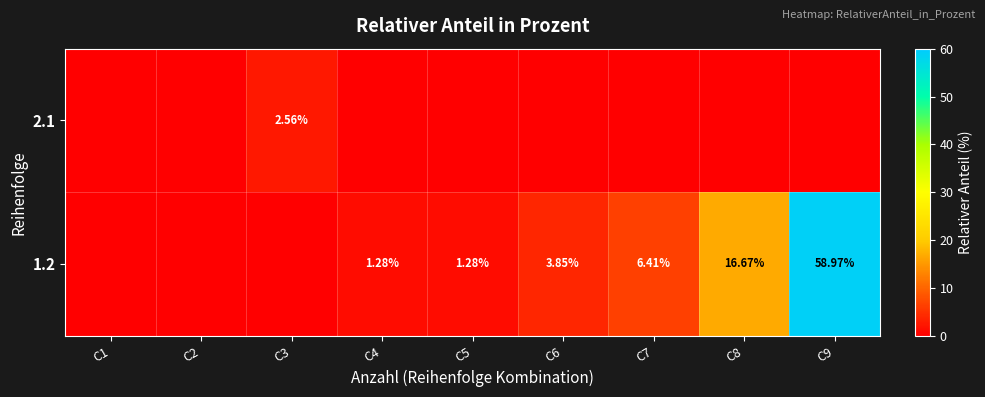

How many distinct data groups are displayed?

2